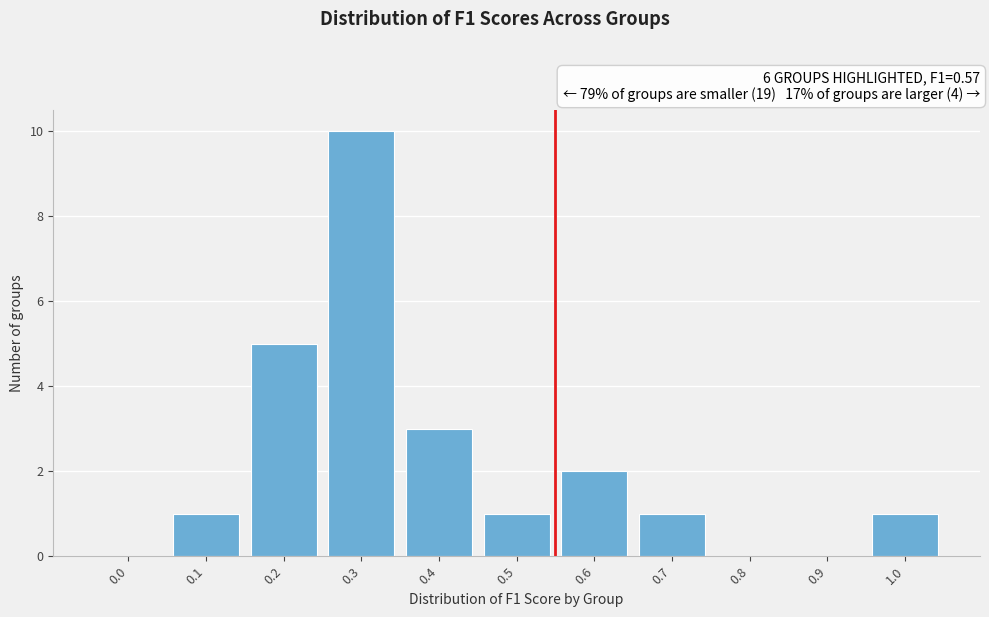

Reading right to left, transcribe all the data shown in this chart.

1.0=1	0.9=0	0.8=0	0.7=1	0.6=2	0.5=1	0.4=3	0.3=10	0.2=5	0.1=1	0.0=0